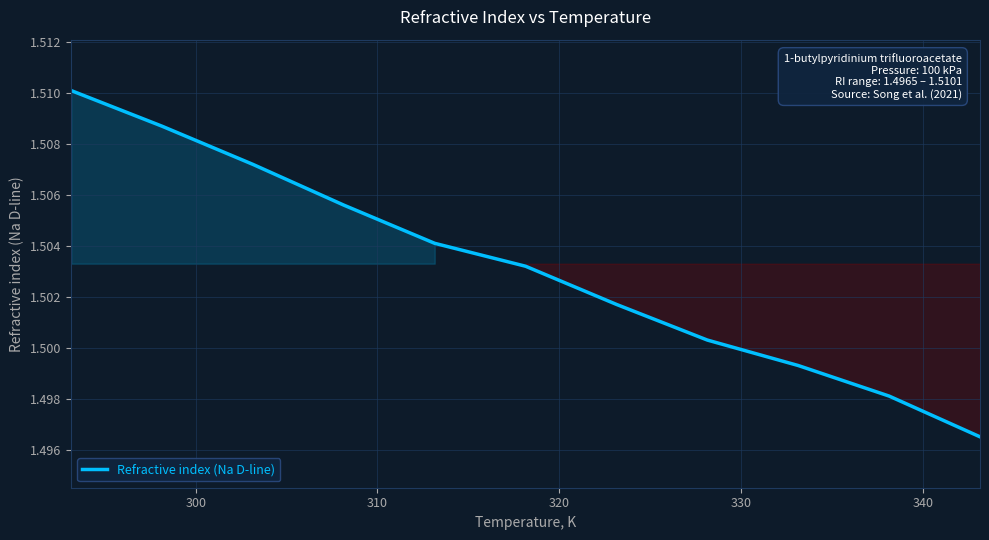

Count the number of categories in the chart.

11